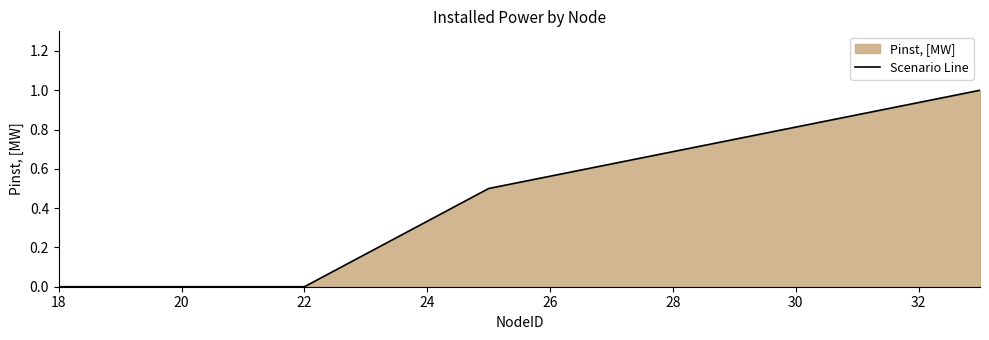

Is it true that the value at 22 is -0.6?

False